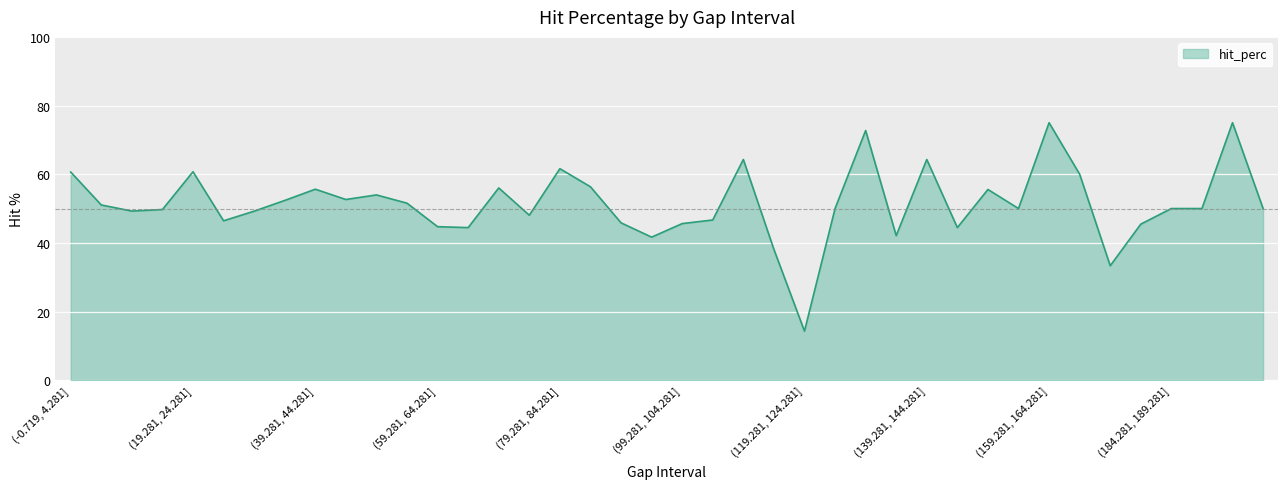

What is the sum of all values?

2058.7